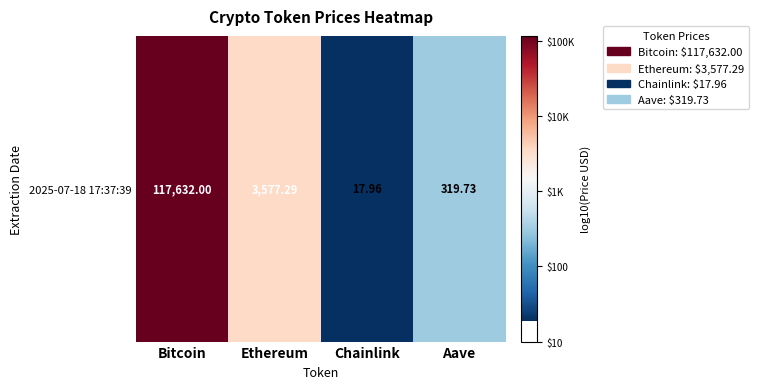

At which label is the value closest to 3?

Aave